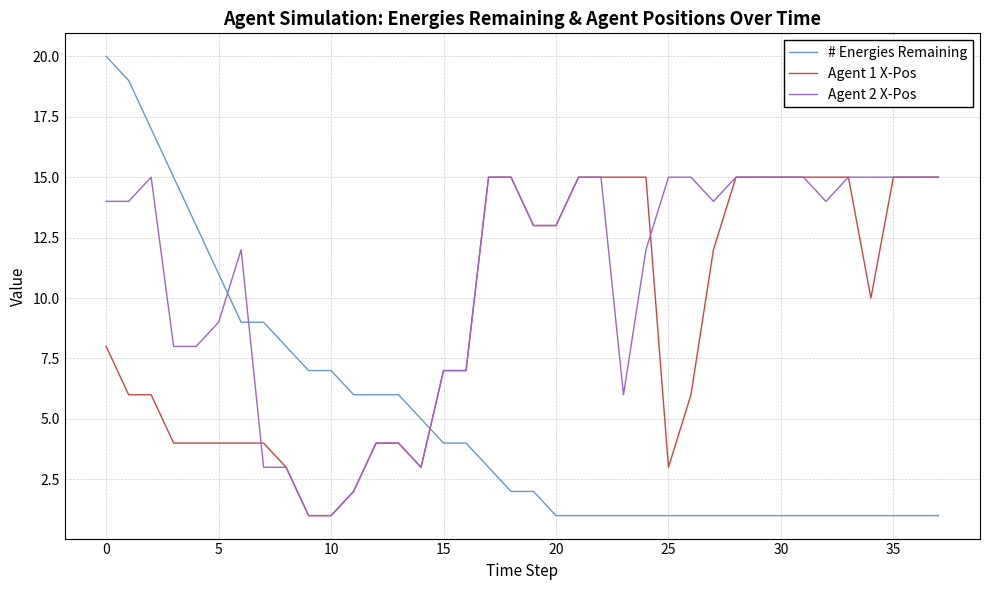

Which series ends up on top after the final intersection of # Energies Remaining and Agent 2 X-Pos?

Agent 2 X-Pos